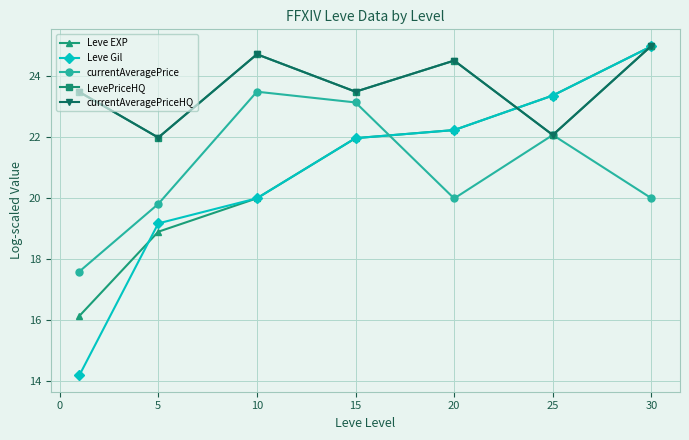

True or false: currentAveragePriceHQ has more than 0 points higher than both neighbors.

True